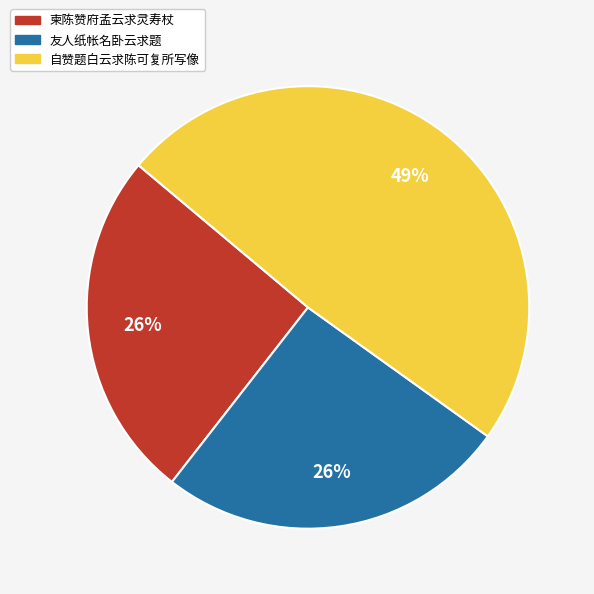

To the nearest percent, what percentage of the pie is 自赞题白云求陈可复所写像?

49%